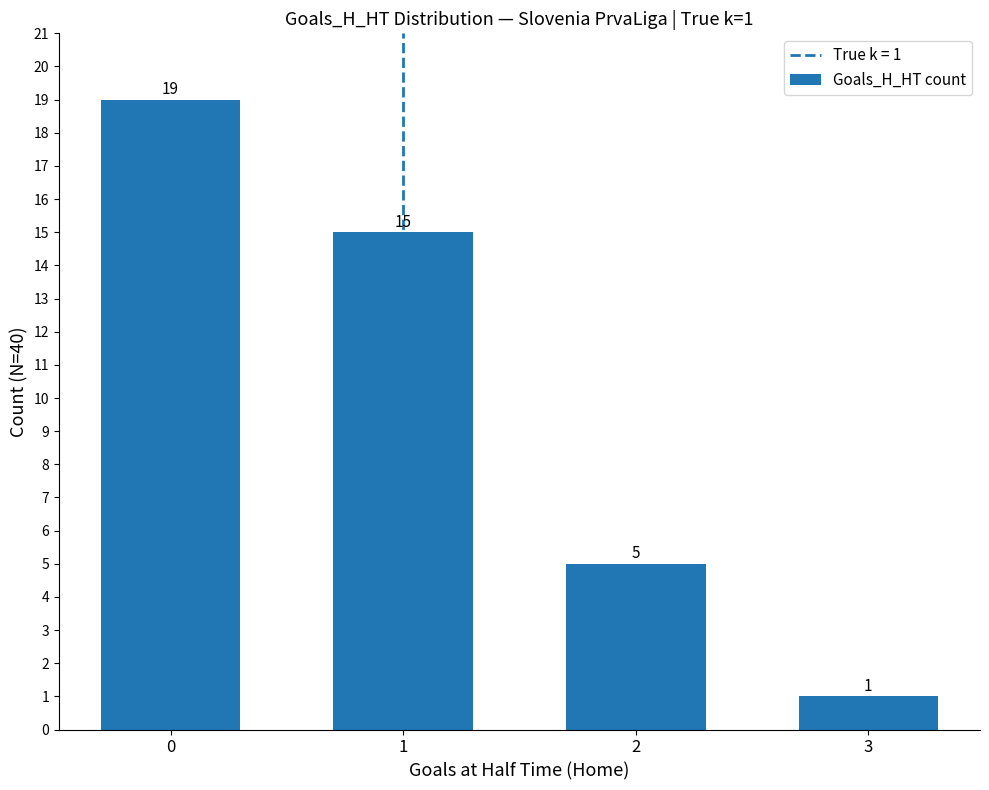

Count the values in the range 5 to 19.

3